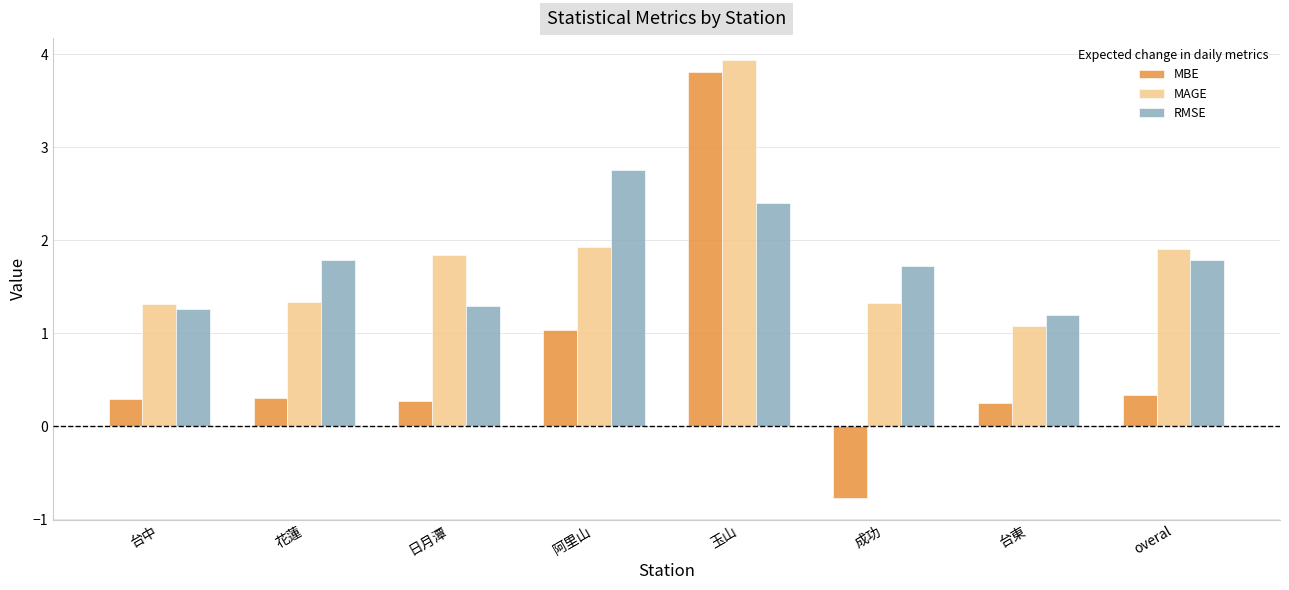

What is the average value of the RMSE series?

1.8